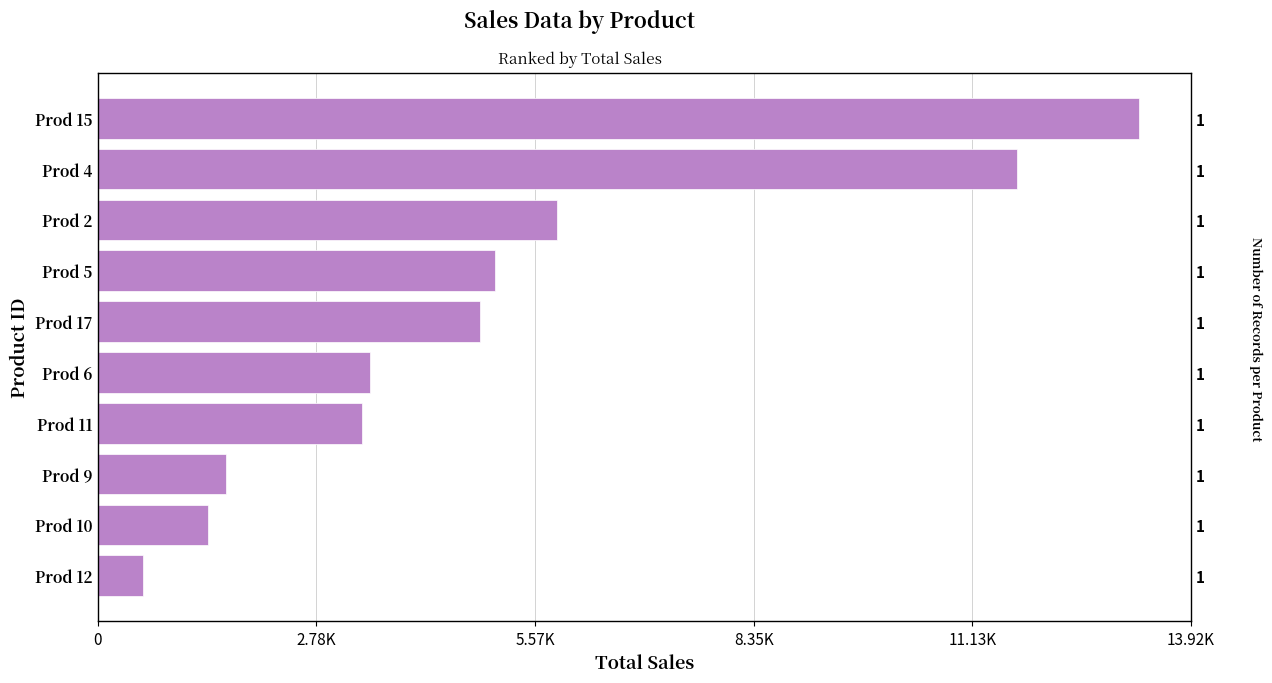

Does the chart contain any negative values?

No